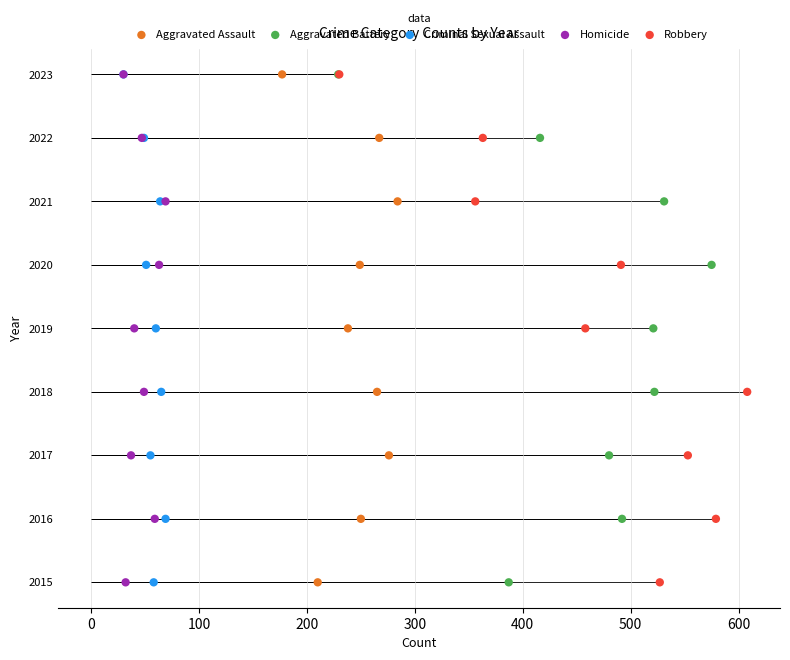

What are all the series names shown in the legend?

Aggravated Assault, Aggravated Battery, Criminal Sexual Assault, Homicide, Robbery